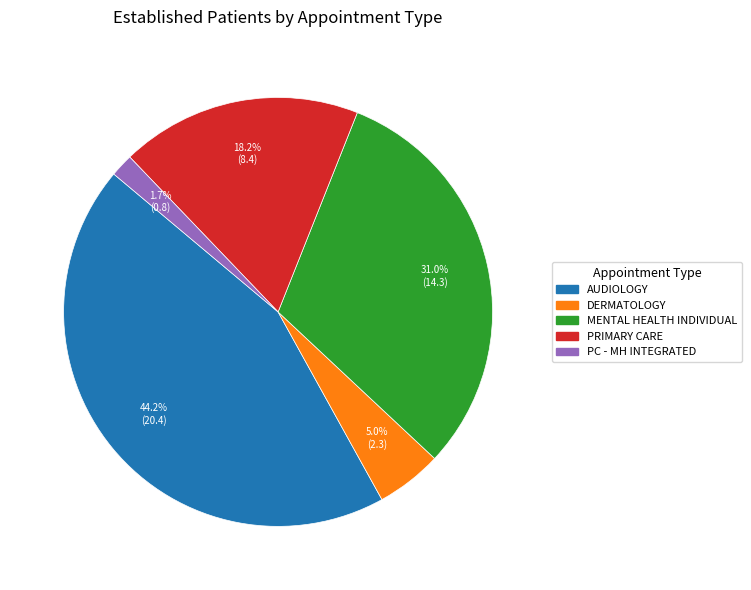

Is there a majority slice in this chart?

No